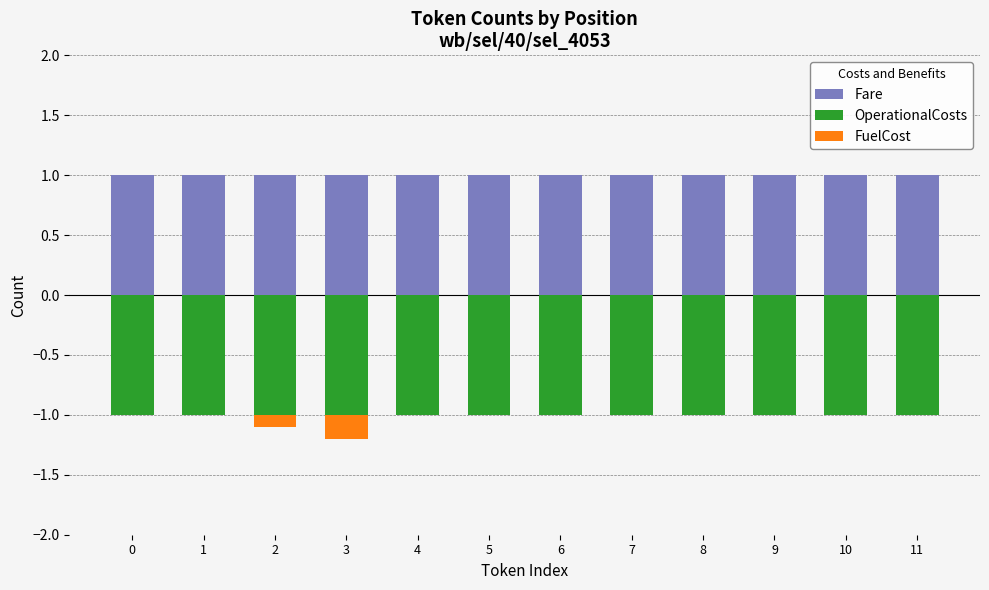

Reading left to right, list all the values displayed in this chart.

Fare: 1.0	1.0	1.0	1.0	1.0	1.0	1.0	1.0	1.0	1.0	1.0	1.0
OperationalCosts: -1.0	-1.0	-1.0	-1.0	-1.0	-1.0	-1.0	-1.0	-1.0	-1.0	-1.0	-1.0
FuelCost: 0.0	0.0	-0.1	-0.2	0.0	0.0	0.0	0.0	0.0	0.0	0.0	0.0